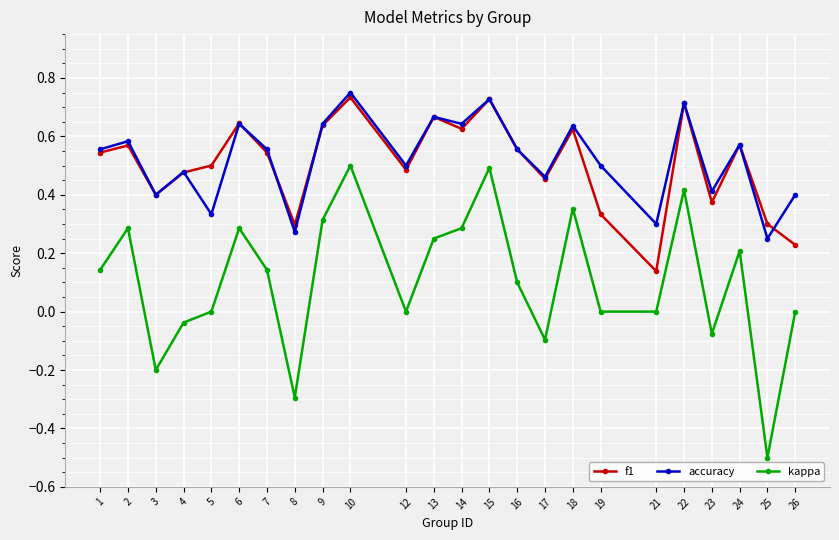

Which label corresponds to the largest value in the chart?

10